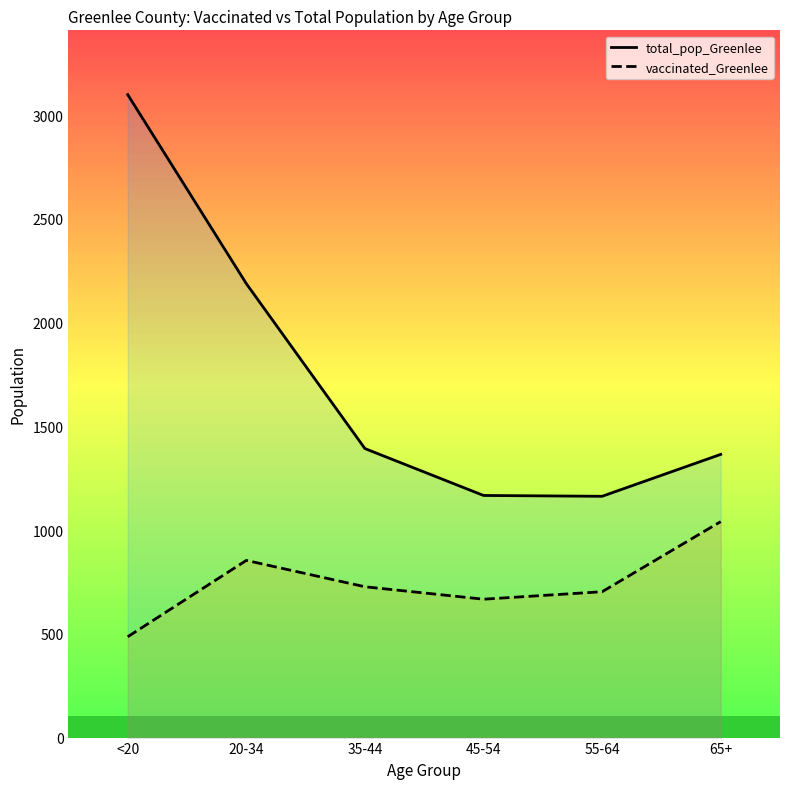

True or false: total_pop_Greenlee has a value of 689 at 35-44.

False